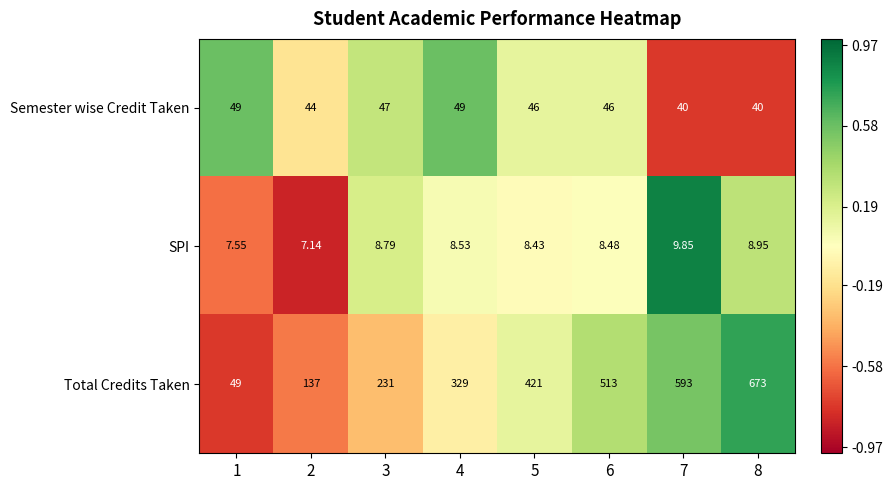

What is the total value across all series at 3?

286.8